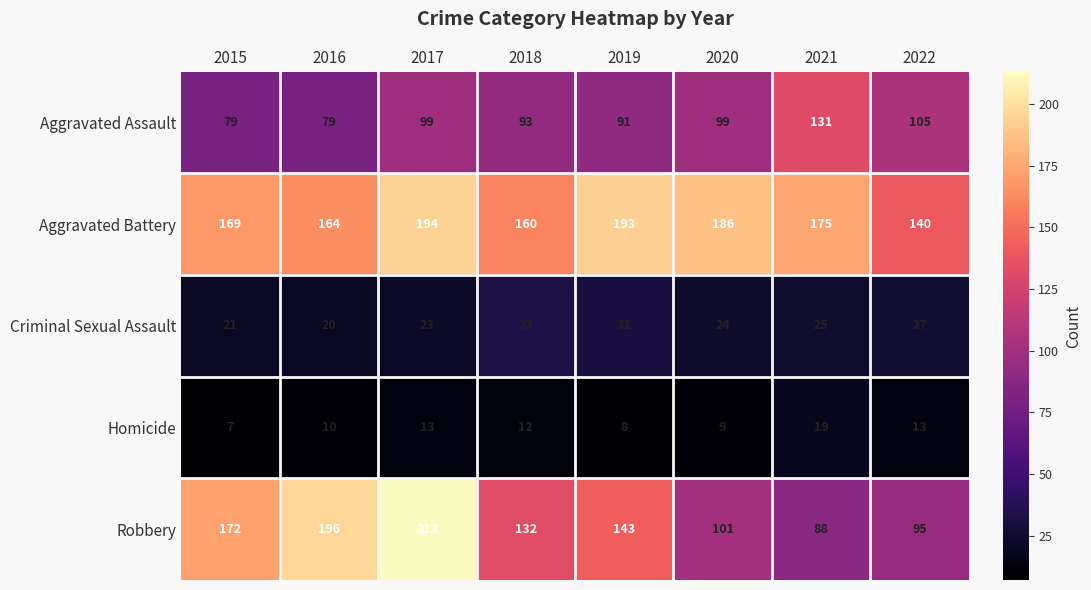

At which category does the chart reach its peak across all series?

2017